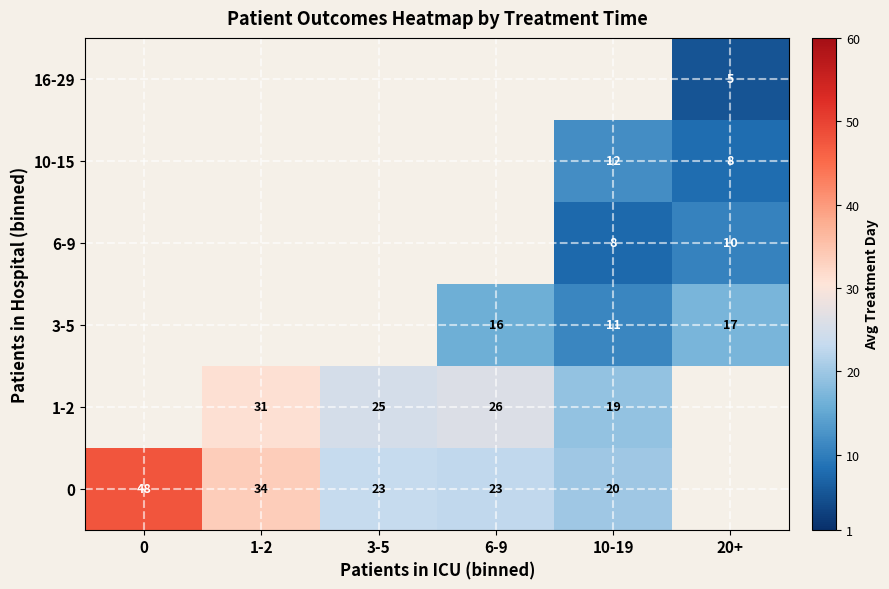

The value of 0 at 6-9 is 35.1. True or false?

False